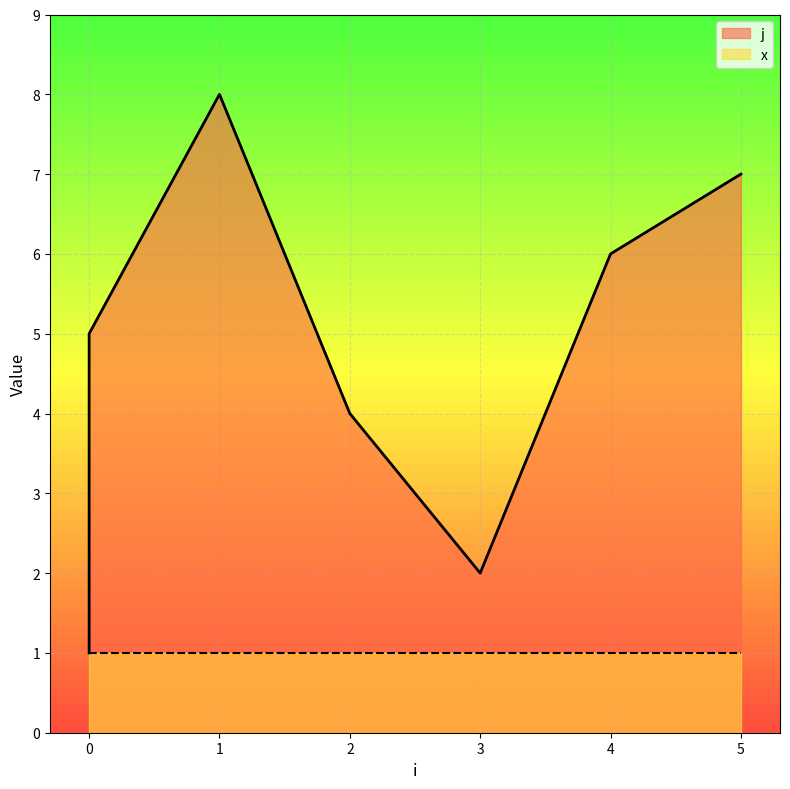

What is the change in value from 4 to 5?

+1